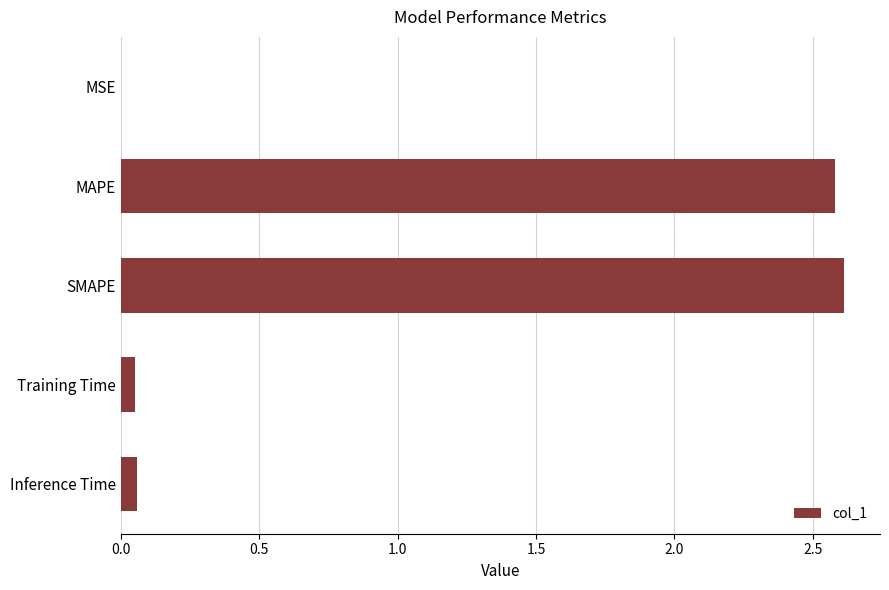

Between MSE and MAPE, which is larger?

MAPE